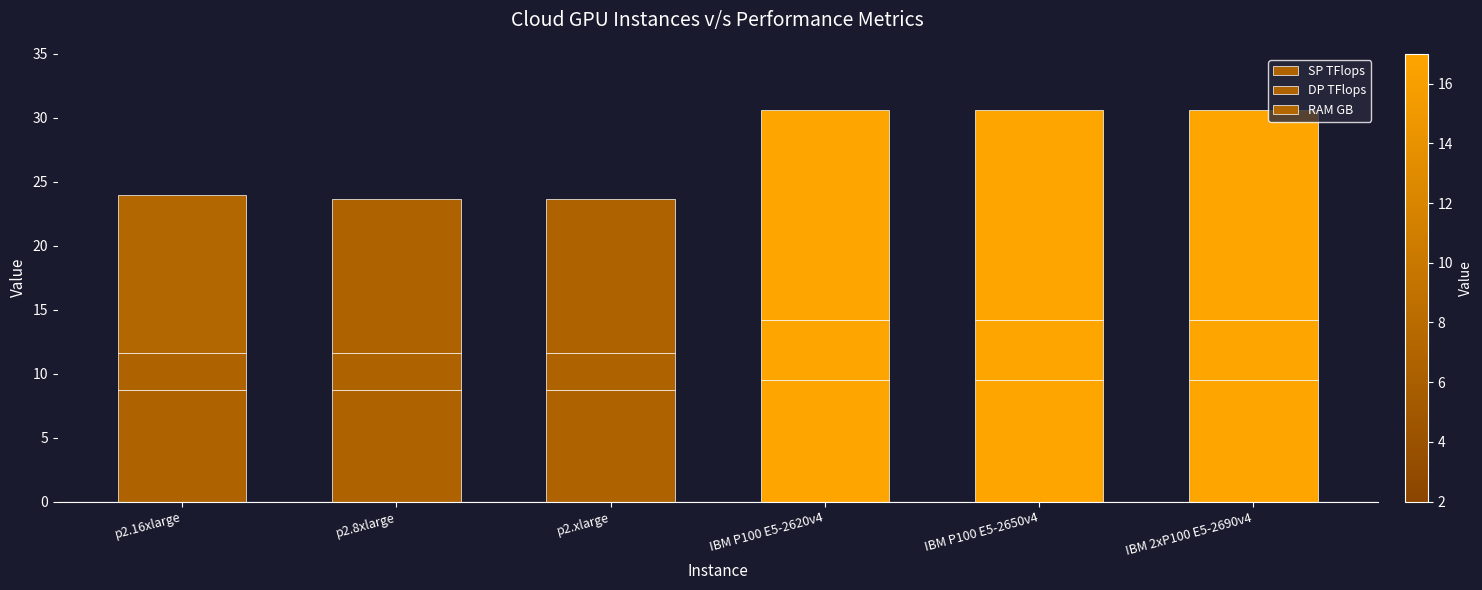

How many bars are there in total?

6